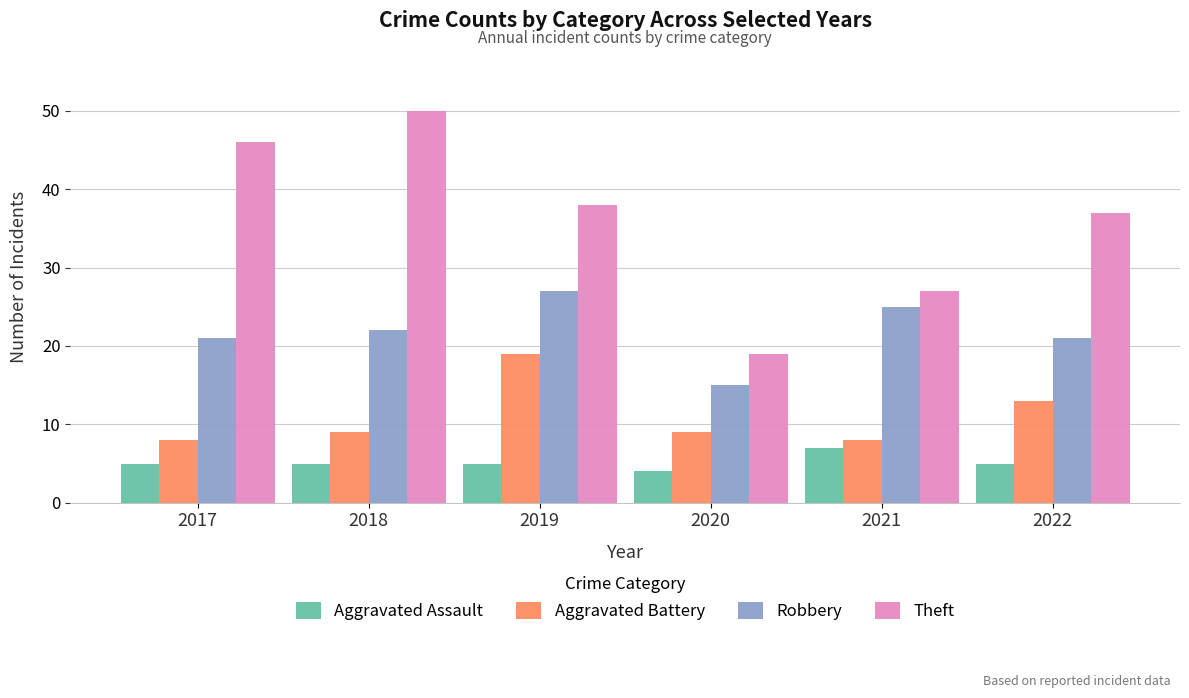

How many values in the Robbery series are below 22?

3